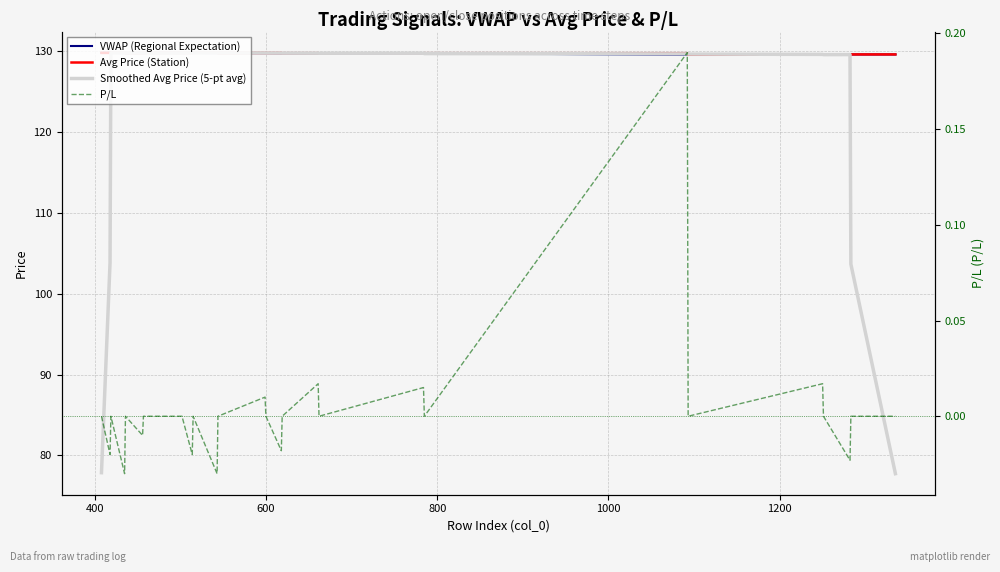

What is the total value across all series at 400?

363.4